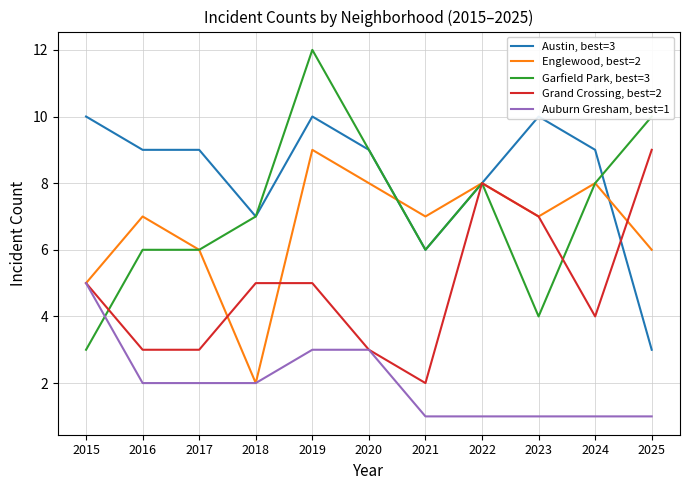

How many values in the Englewood, best=2 series exceed 7?

4